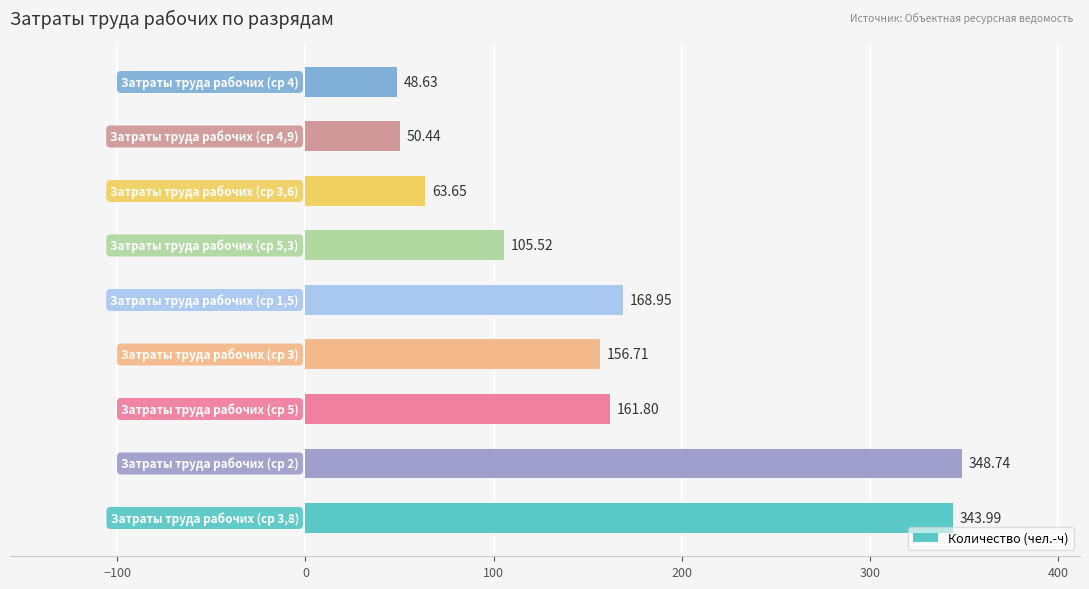

What is the difference between the maximum and second lowest values?

298.3